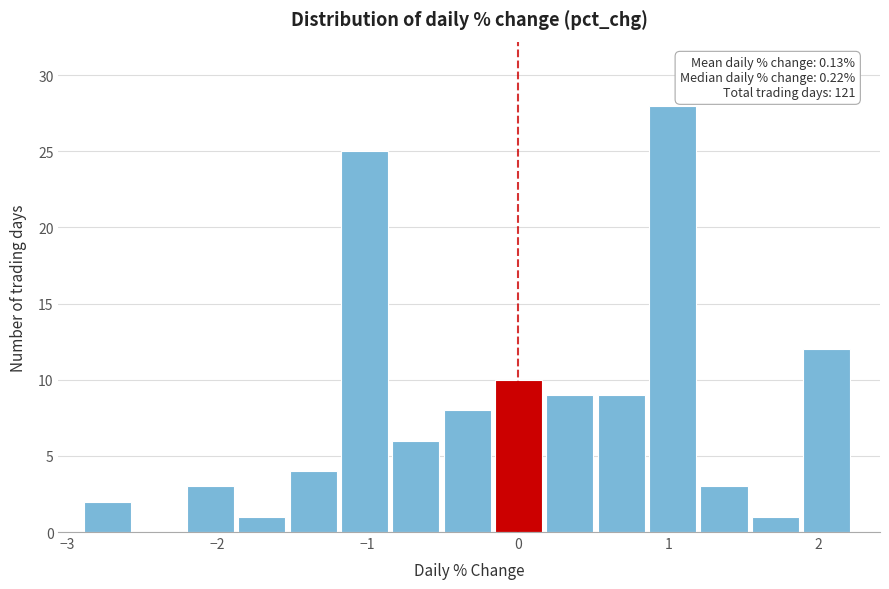

Around what value on the x-axis is the tallest bar? Give the approximate position of its centre, as read against the axis.

1.0